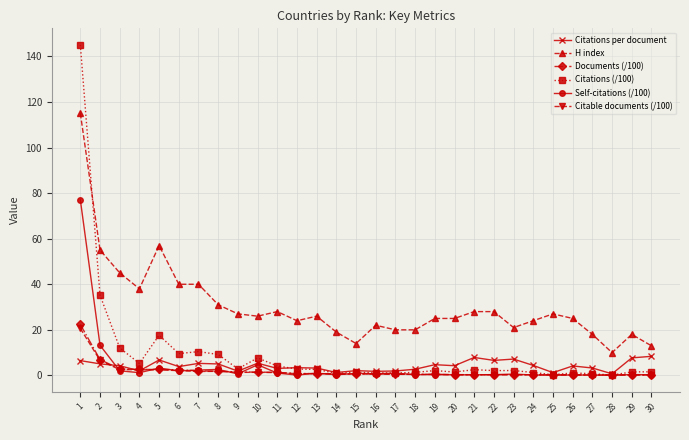

What is the sum of the Citations per document values at 29 and 9?

9.6